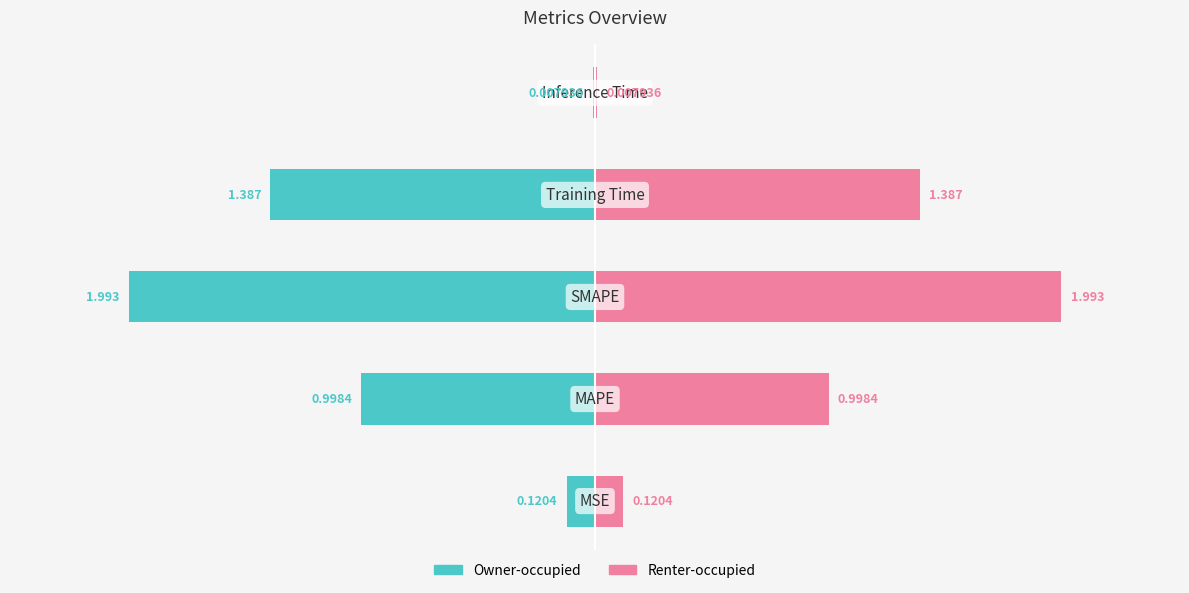

Is it true that col_1 (right) equals 0.4 at 1?

False